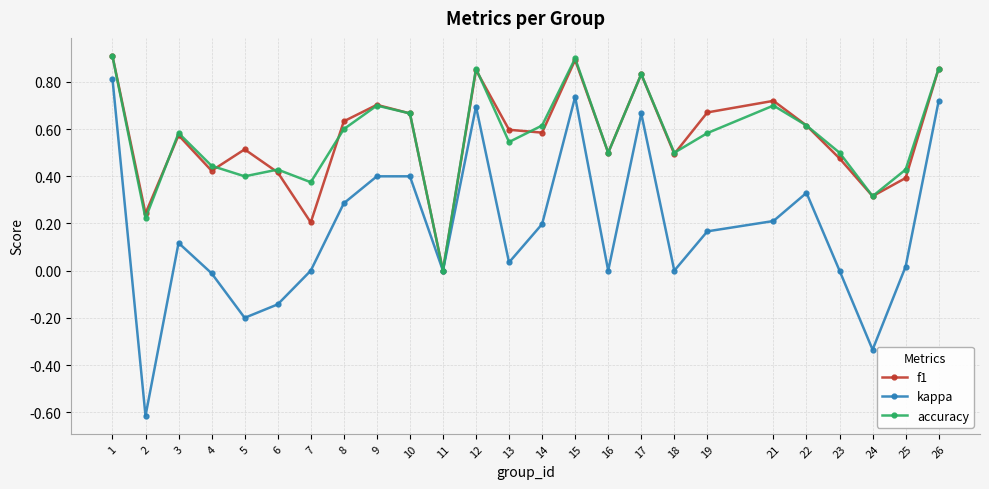

The kappa series shows 0.0 at 7. True or false?

True